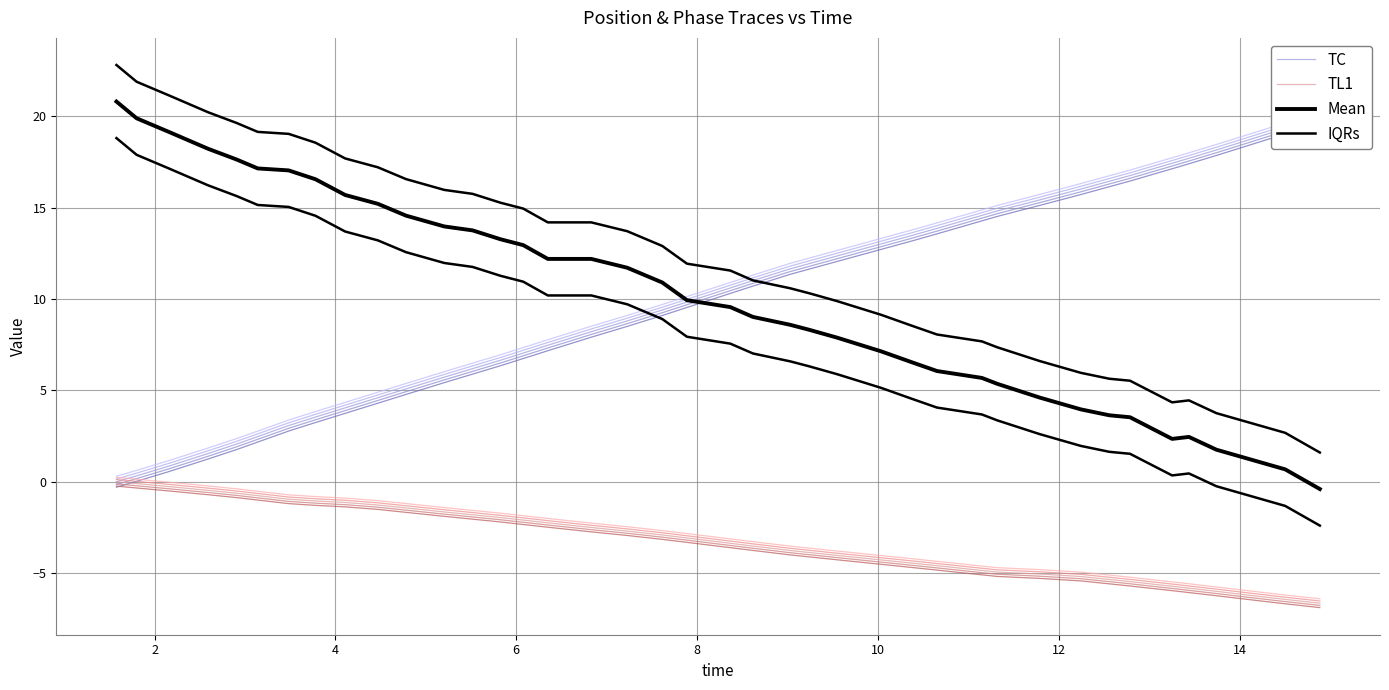

At how many categories does at least one series exceed 5?

40